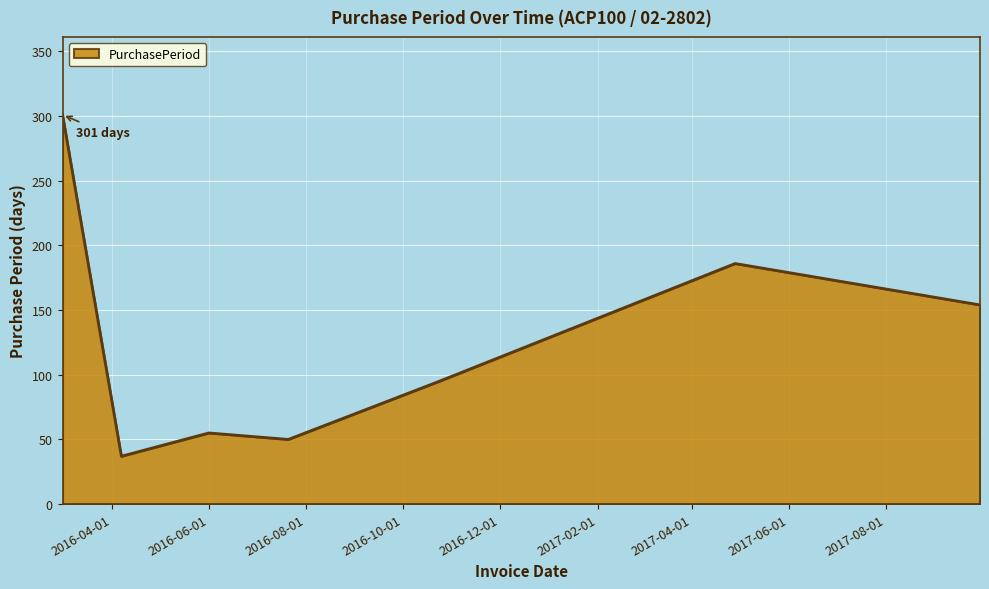

What is the smallest value displayed?

37